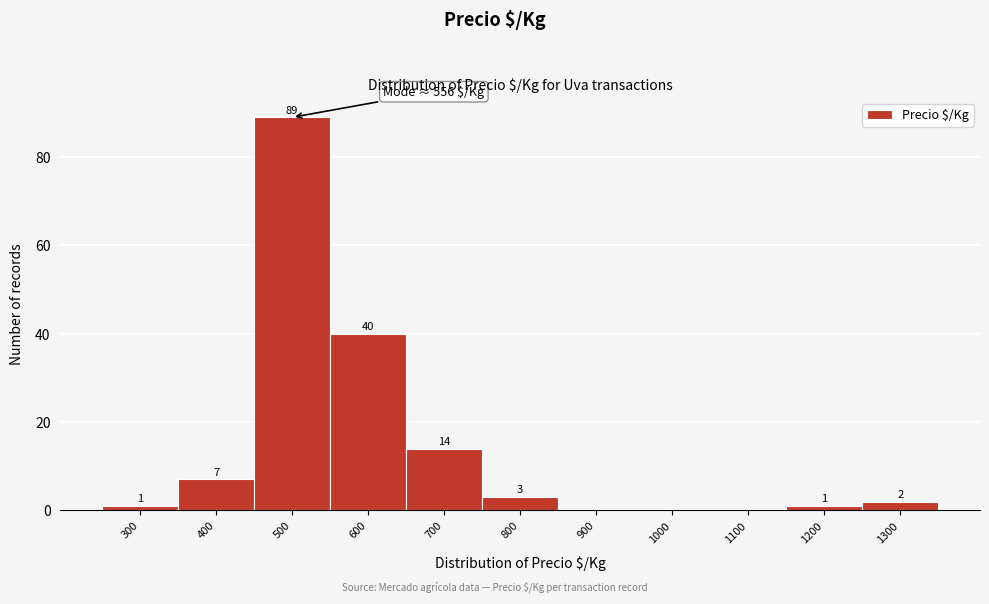

Reading left to right, list all the values displayed in this chart.

300=1	400=7	500=89	600=40	700=14	800=3	900=0	1000=0	1100=0	1200=1	1300=2